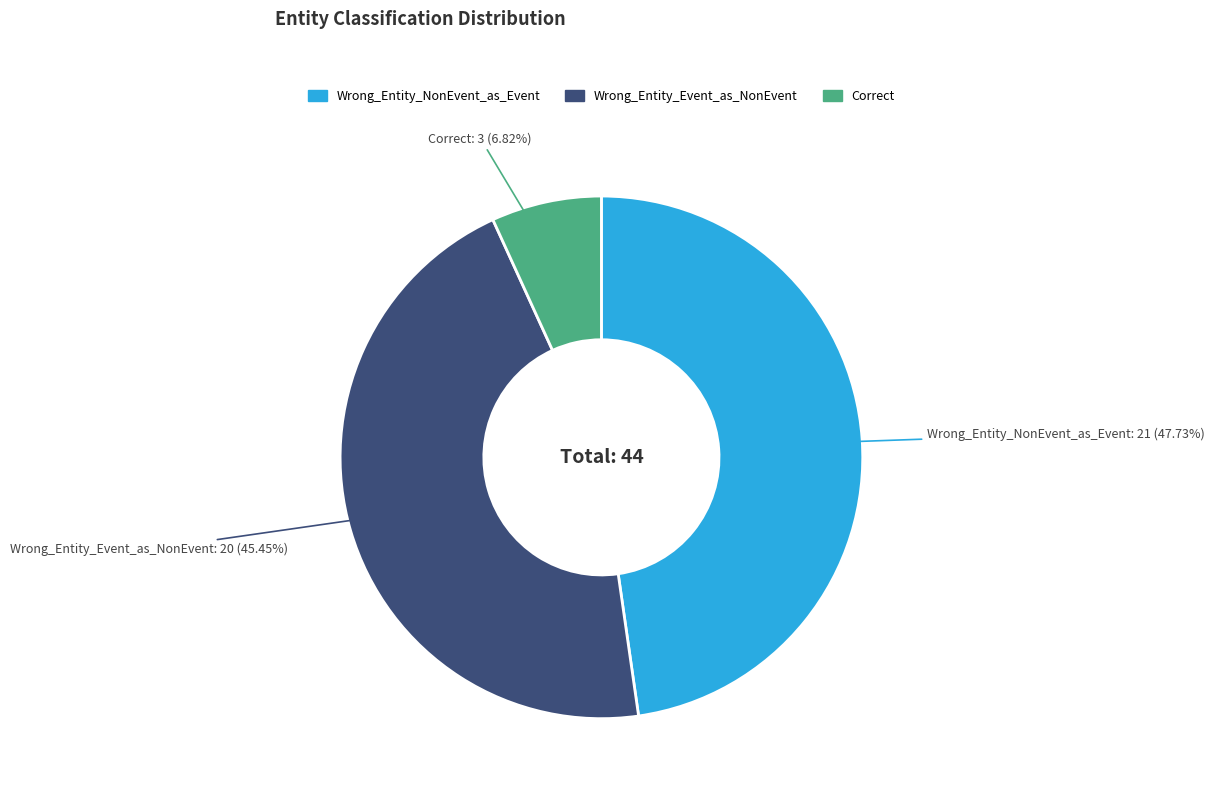

How many slices are in this pie chart?

3